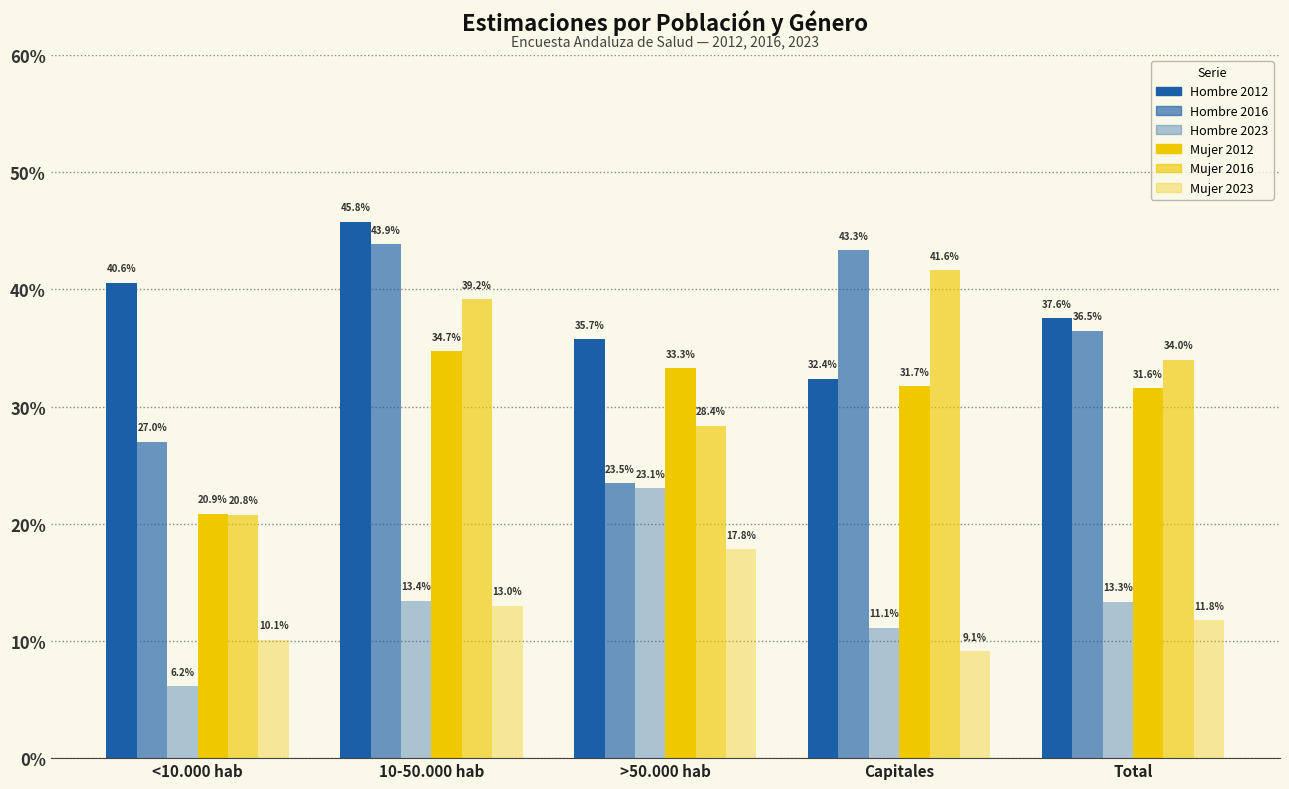

At which category is the sum across all series the highest?

10-50.000 hab